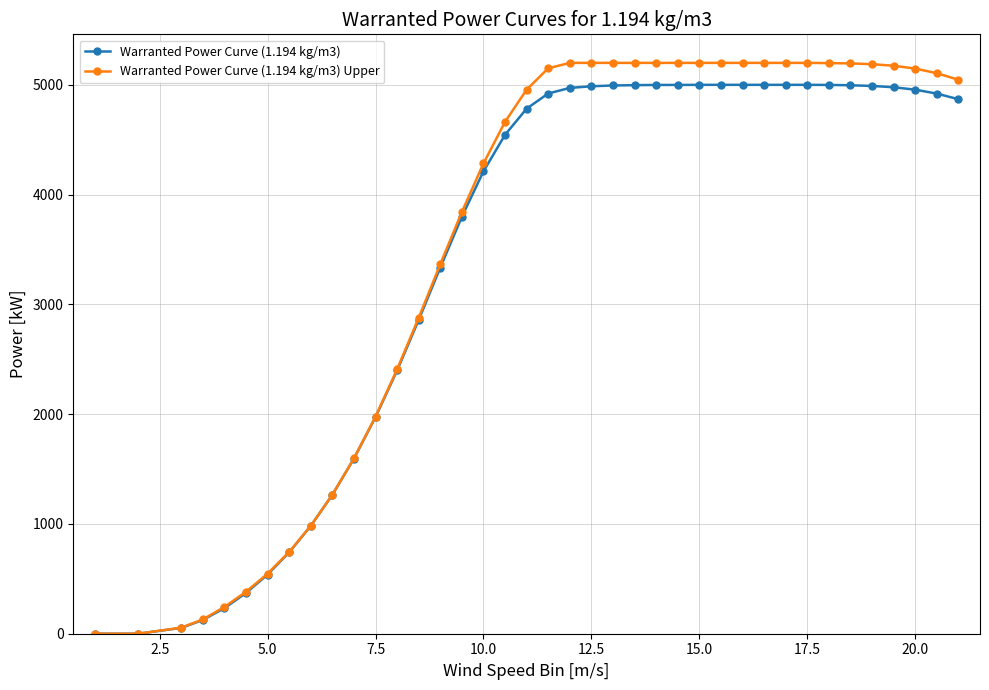

Rank the series by their average value, from lowest to highest.

Warranted Power Curve (1.194 kg/m3), Warranted Power Curve (1.194 kg/m3) Upper